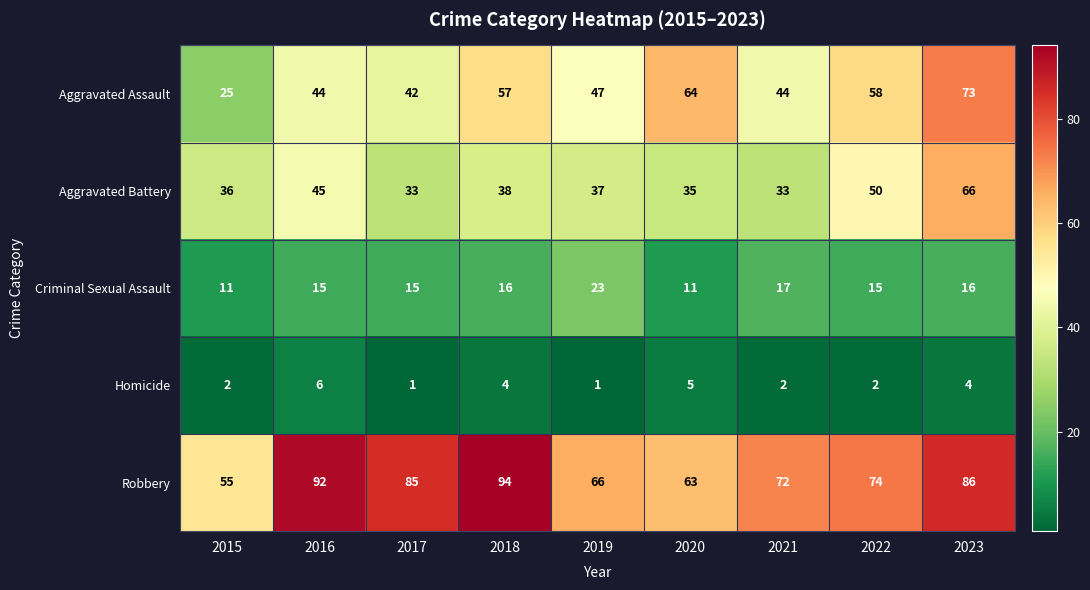

What is the spread (max minus min) of values at 2015?

53